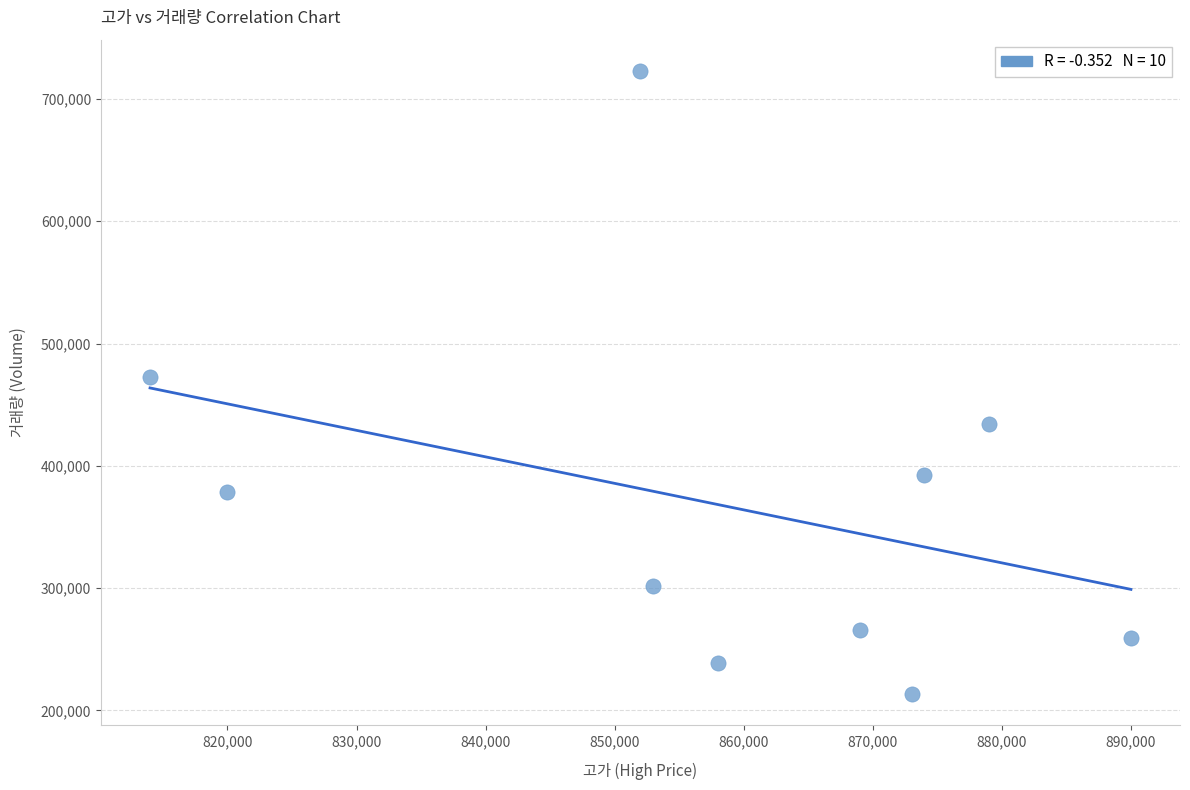

What is the average Y value?

367903